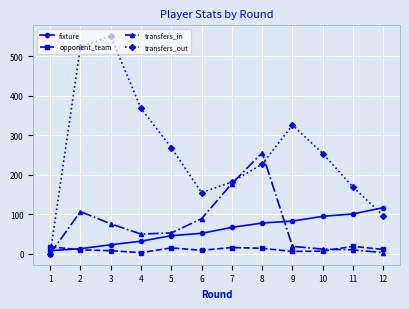

How many intersections are there between transfers_out and fixture?

2